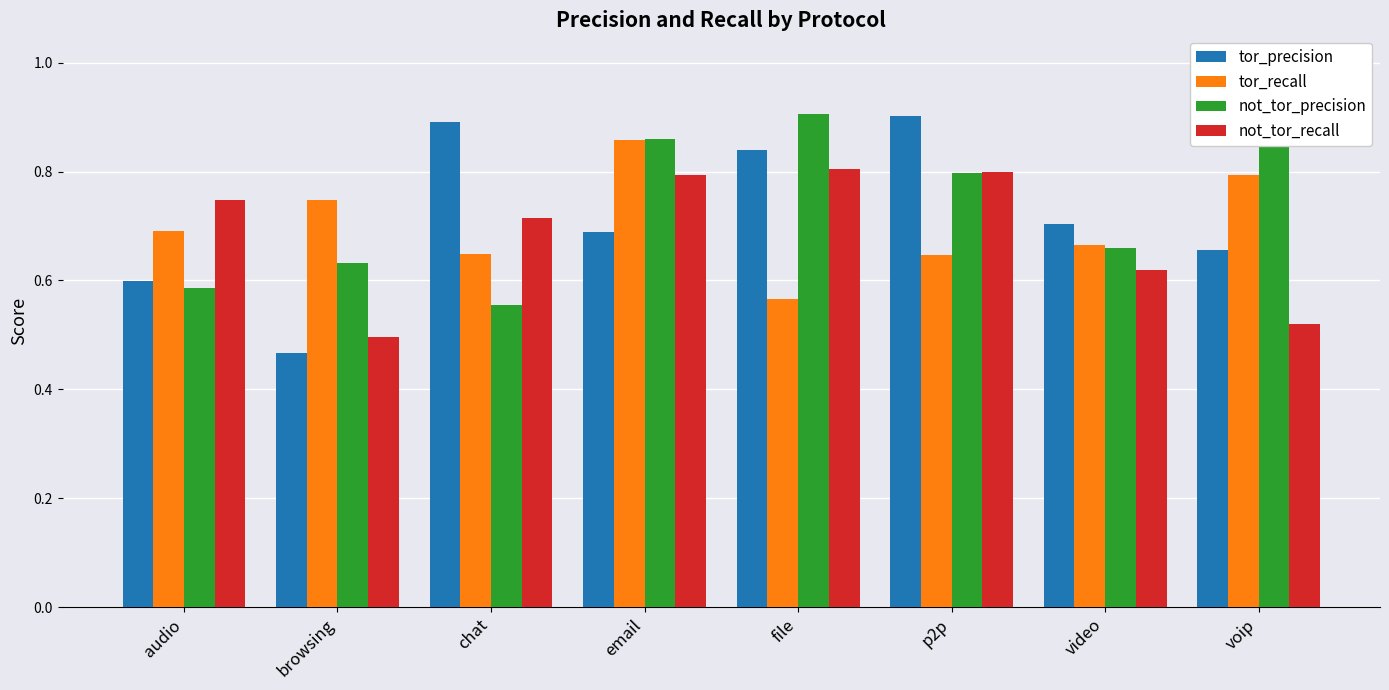

At voip, list the series in order from smallest to largest.

not_tor_recall, tor_precision, tor_recall, not_tor_precision